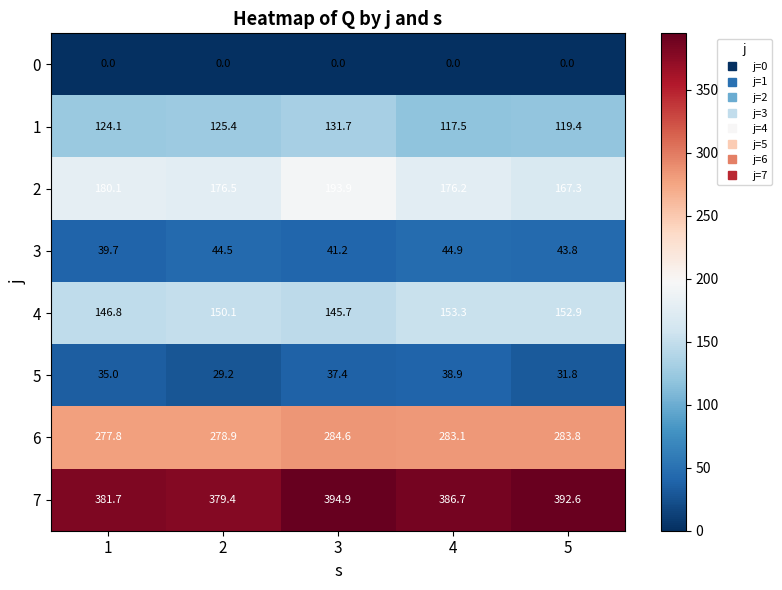

What is the spread (max minus min) of values at 2?

379.4